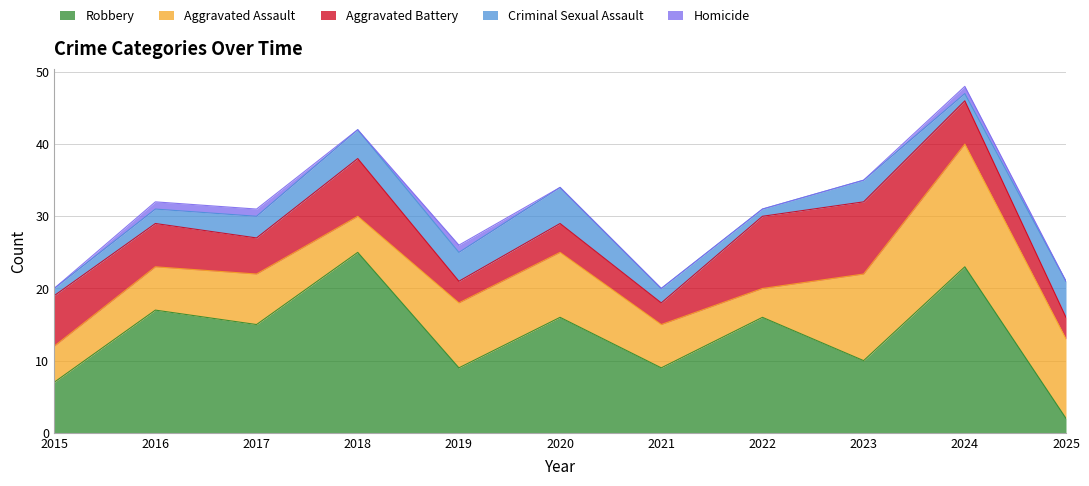

True or false: Robbery has a value of 21 at 2017.

False